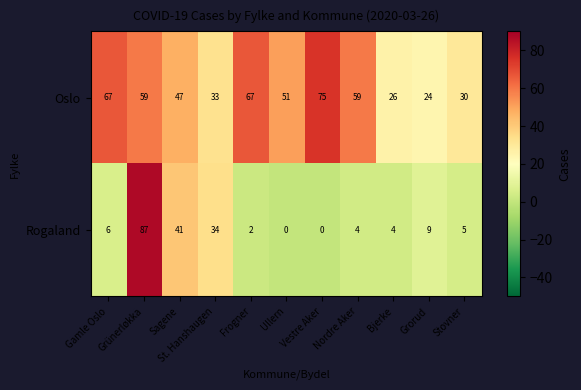

At which label is Rogaland closest to 43?

Sagene